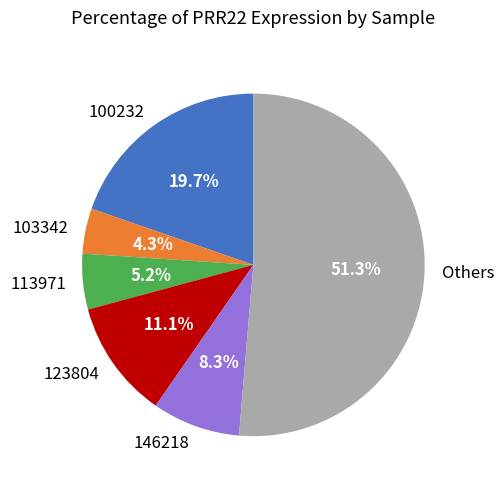

What percentage is NOT represented by 146218?

91.7%